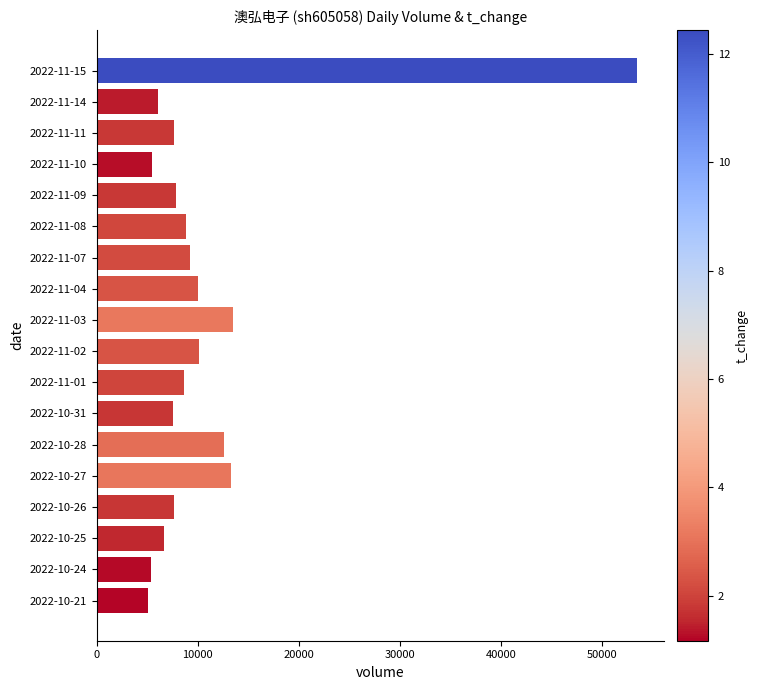

What is the average value?

11042